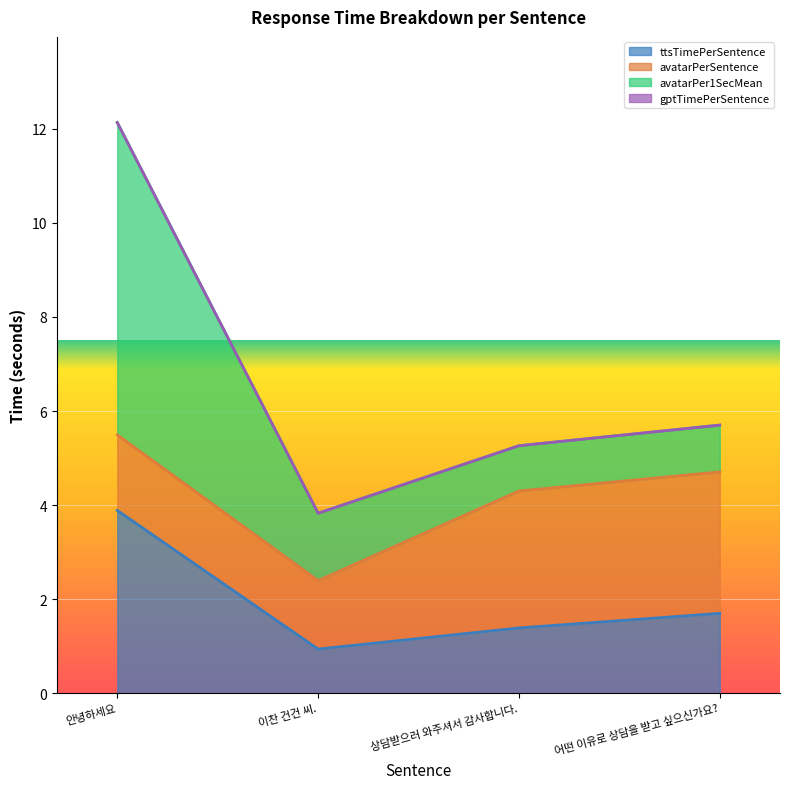

How many categories are shown in the chart?

4